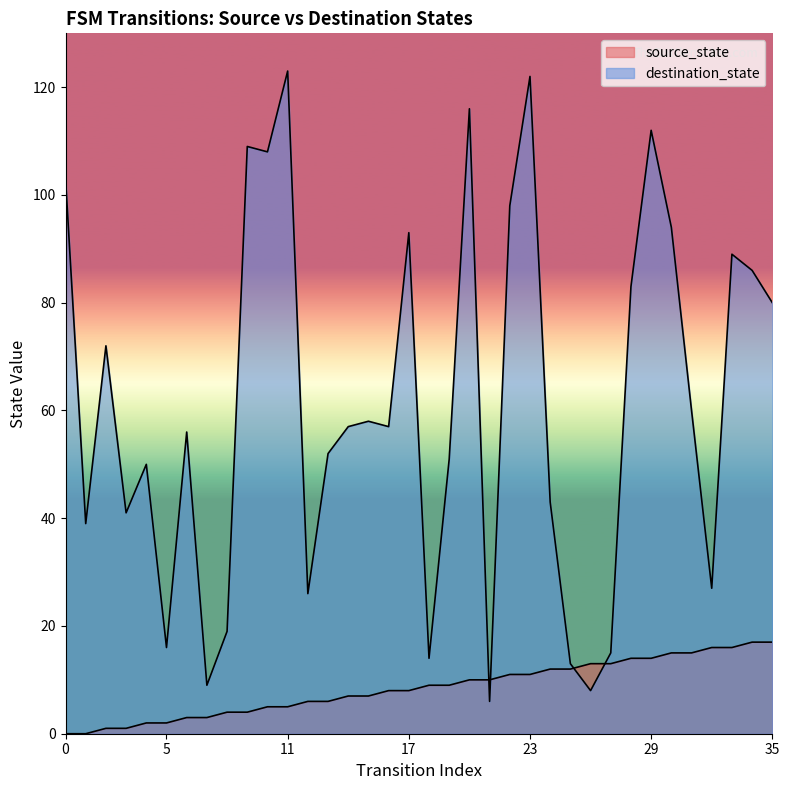

True or false: destination_state and source_state intersect in this chart.

True